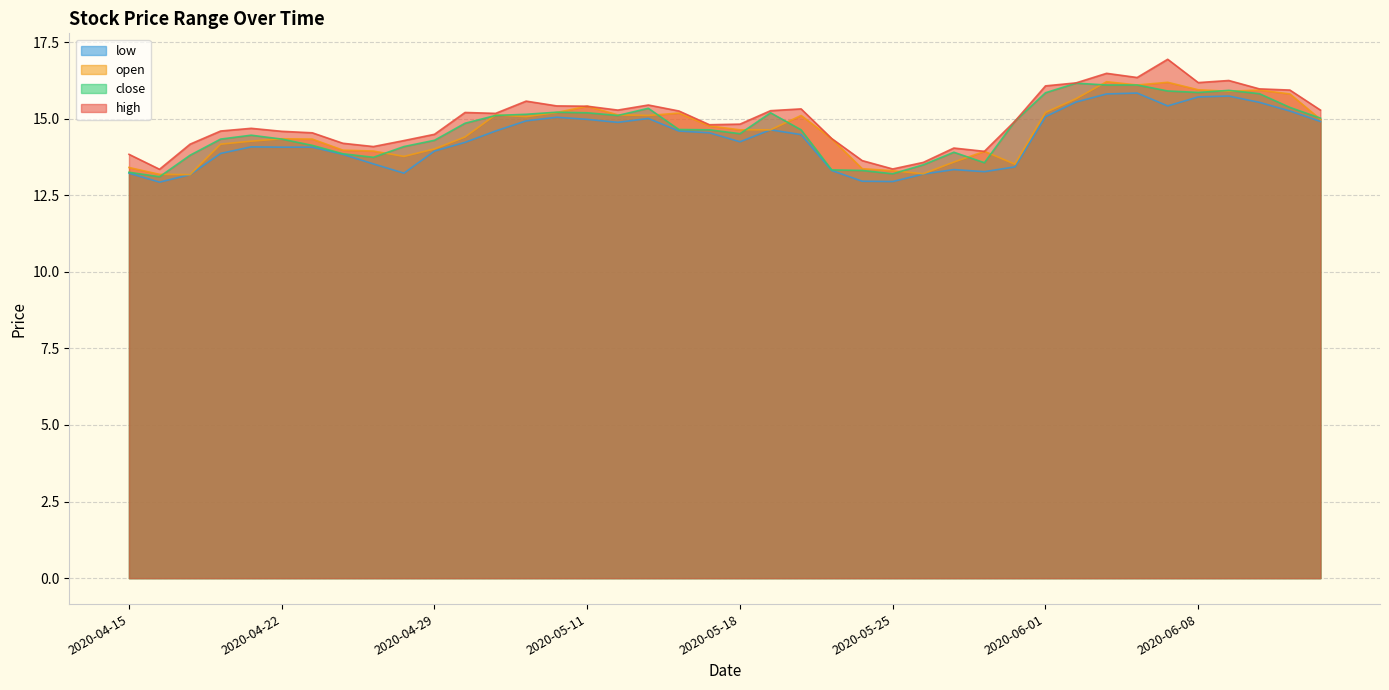

True or false: low and close intersect in this chart.

False